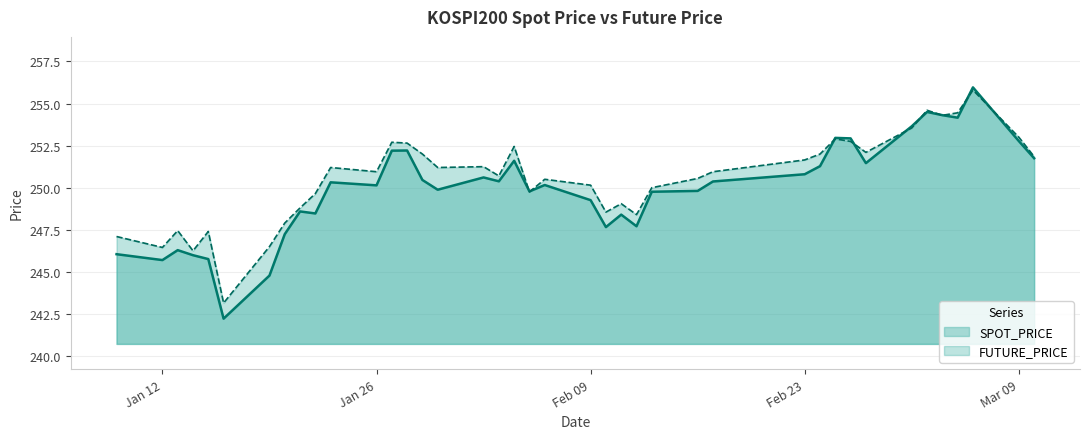

Which series has the largest range (max minus min)?

SPOT_PRICE